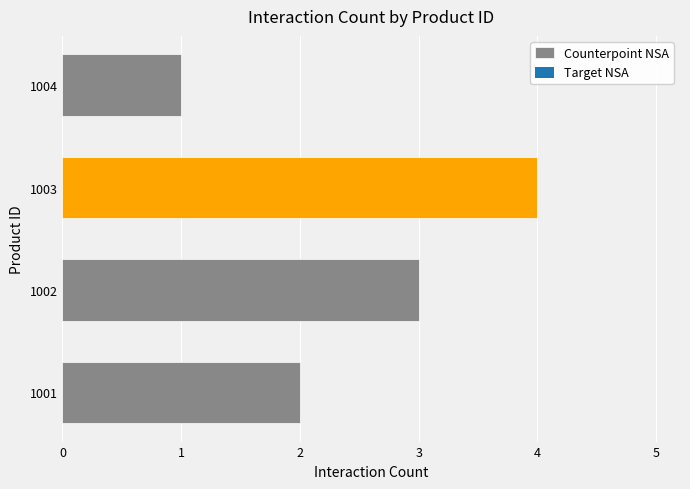

List the labels in order of value, smallest first.

1004, 1001, 1002, 1003